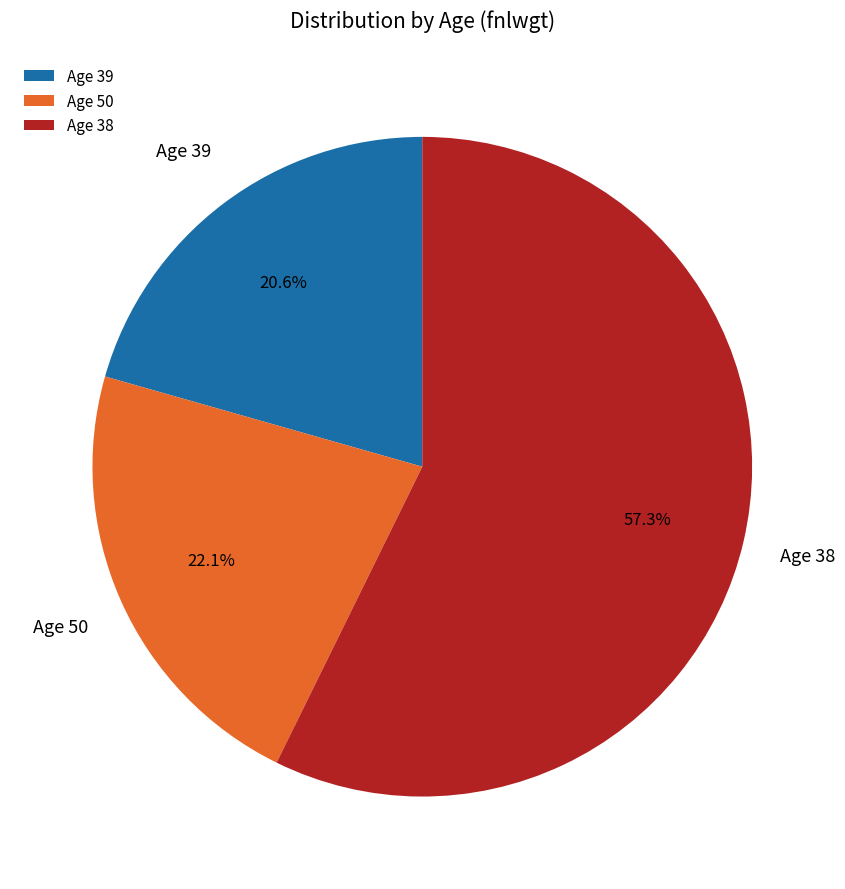

Which slice represents more than half of the pie?

Age 38